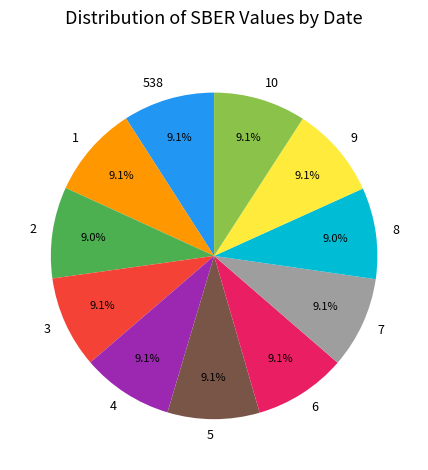

What is the ratio of the value at 8 to the value at 1?

1.0